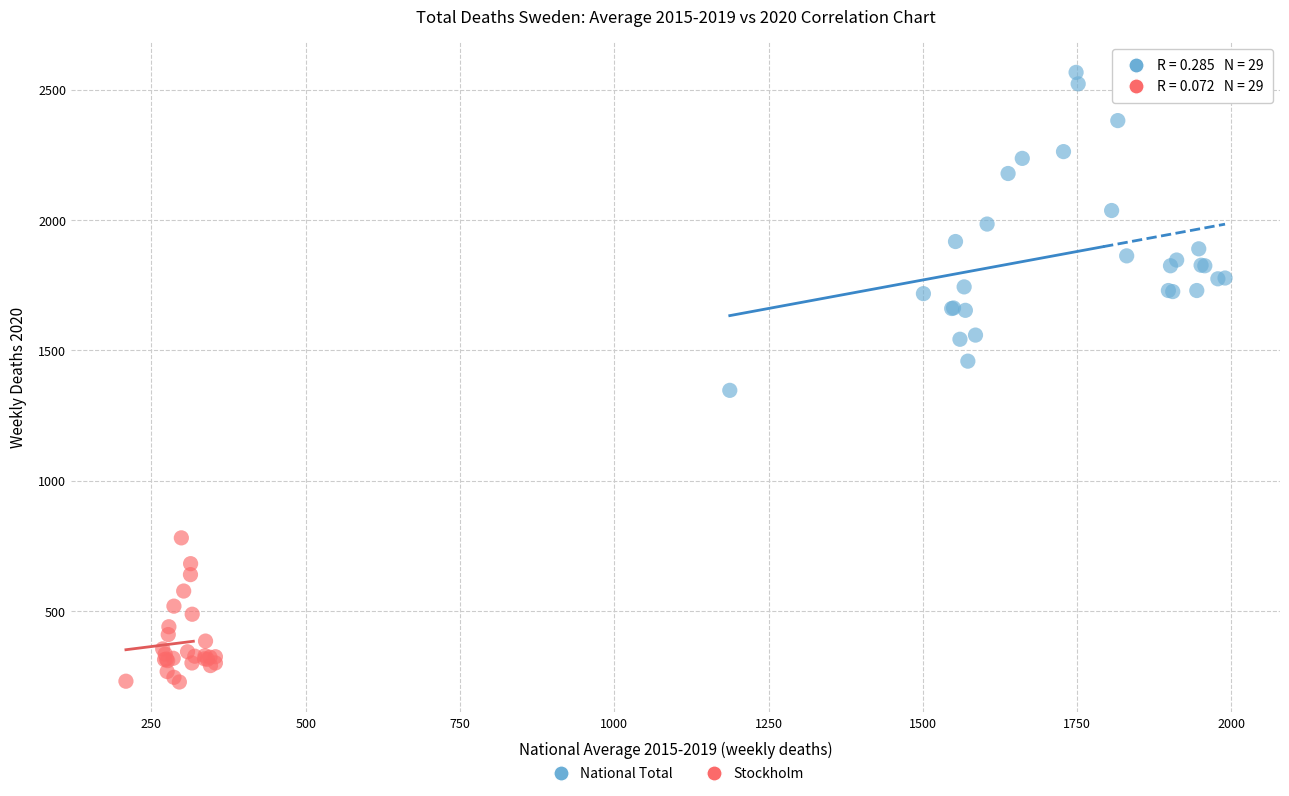

Which series has the largest Y range (max minus min)?

National Total